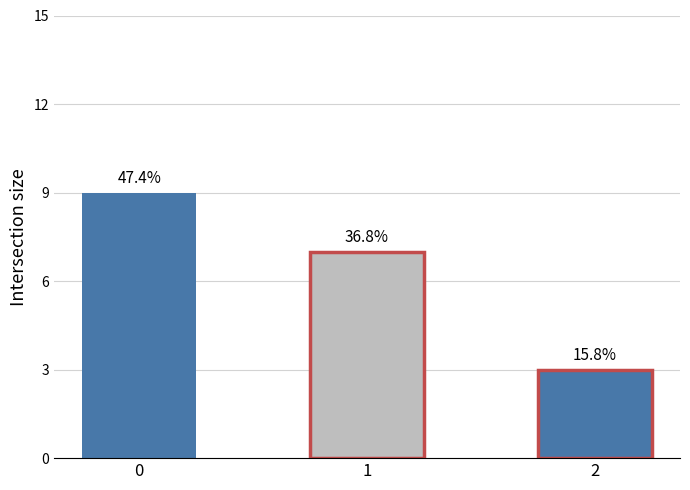

Which has a higher value, 2 or 1?

1